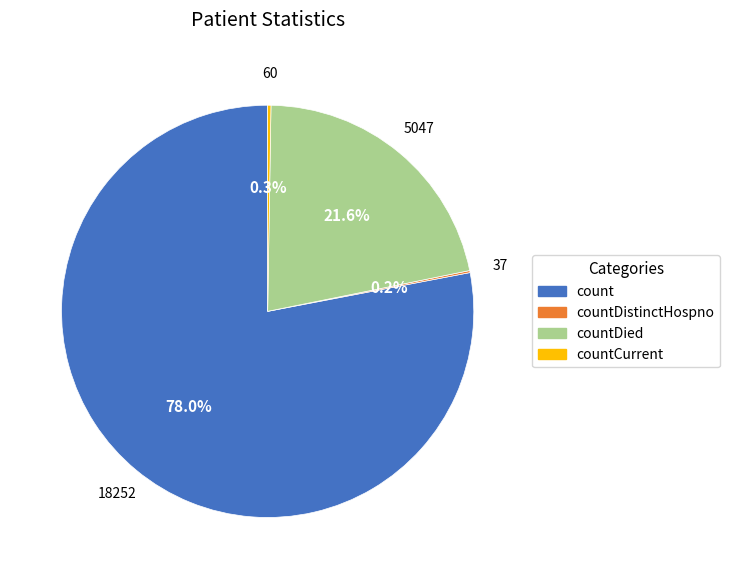

Is there a majority slice in this chart?

Yes